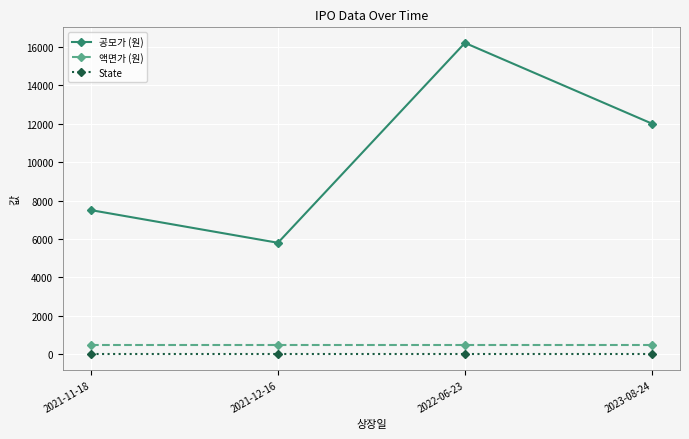

True or false: 공모가 (원) and 액면가 (원) cross at least once.

False